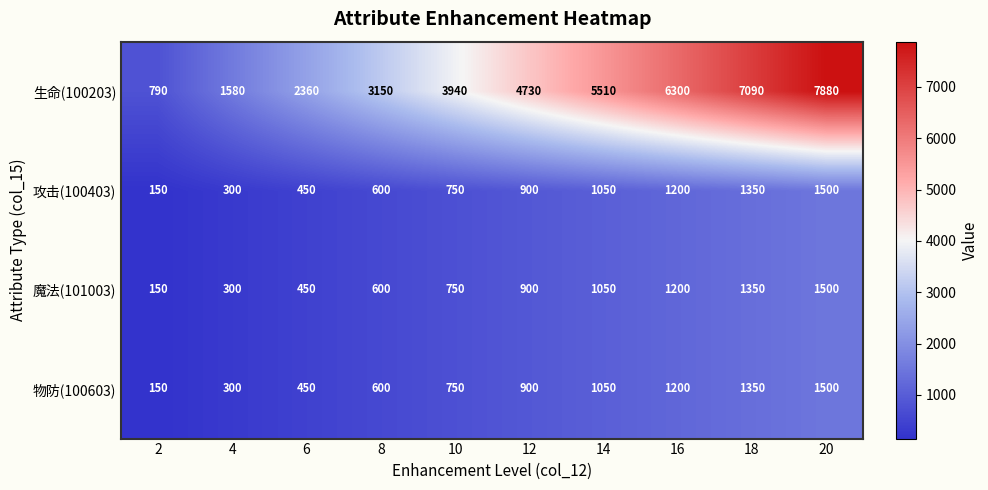

Which category has the highest value in the 攻击(100403) series?

20